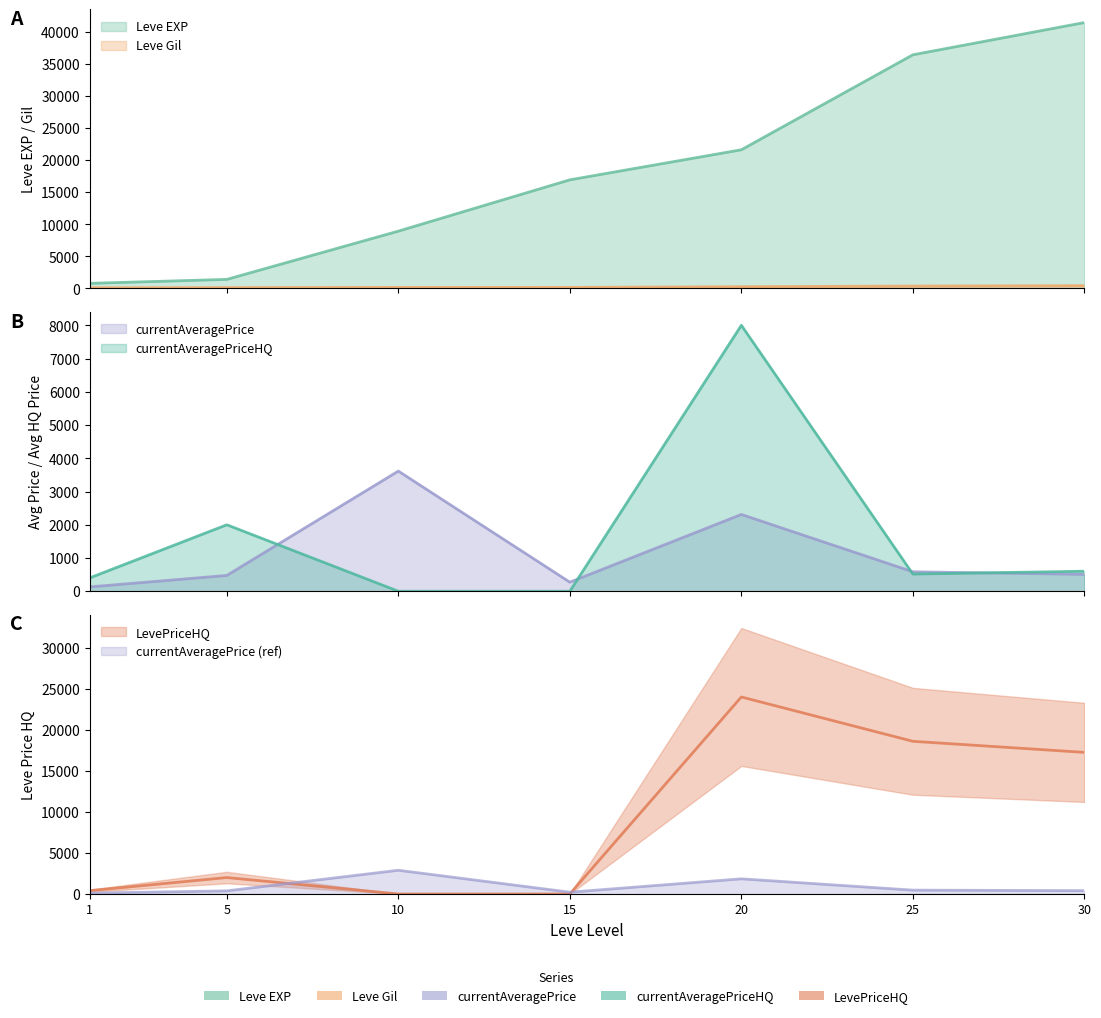

What is the difference between the maximum and minimum values in the currentAveragePriceHQ series?

8000.0